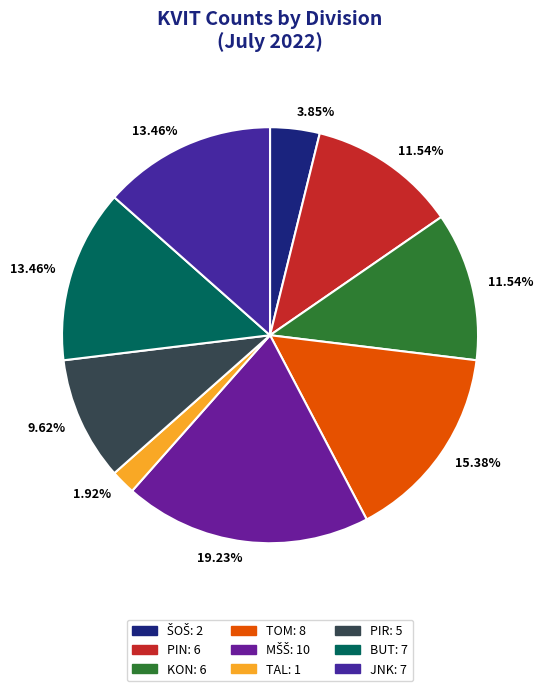

To the nearest percent, what is the difference between the largest and smallest slice percentages?

17%